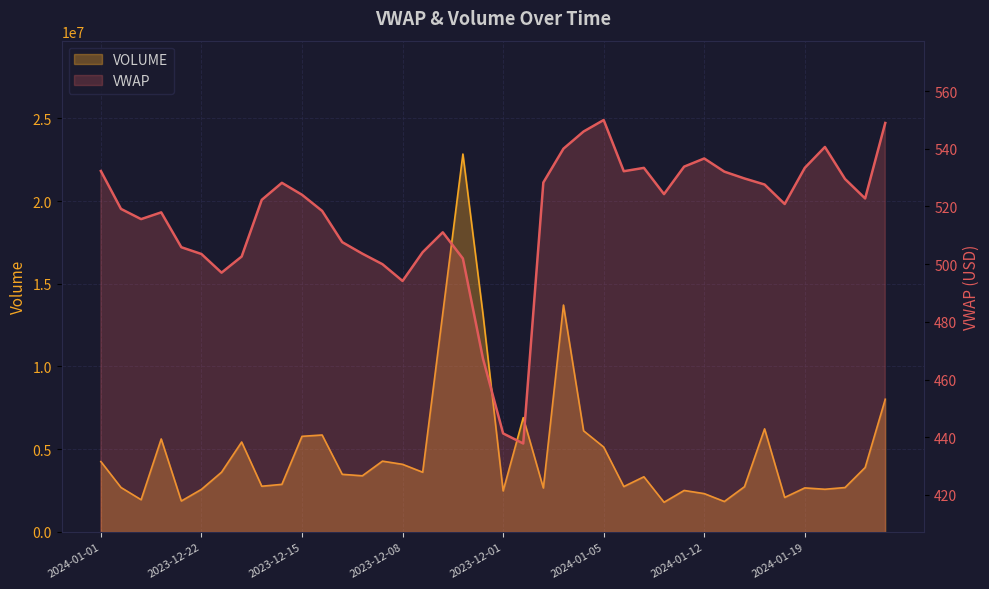

What are all the series names shown in the legend?

VWAP, VOLUME